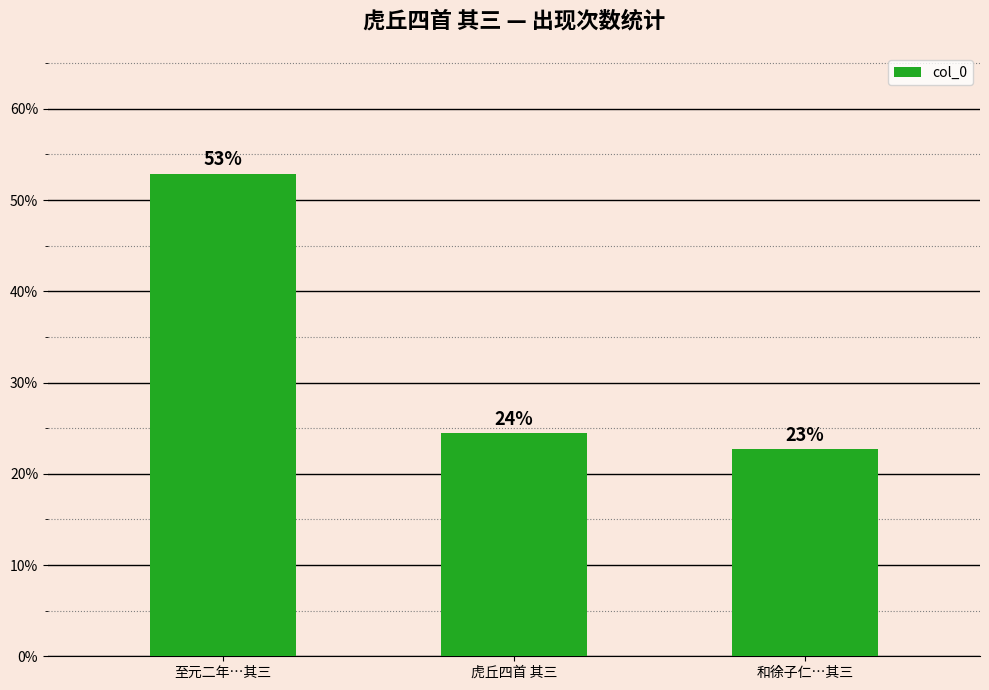

What is the change in value from 虎丘四首 其三 to 和徐子仁…其三?

-1.8